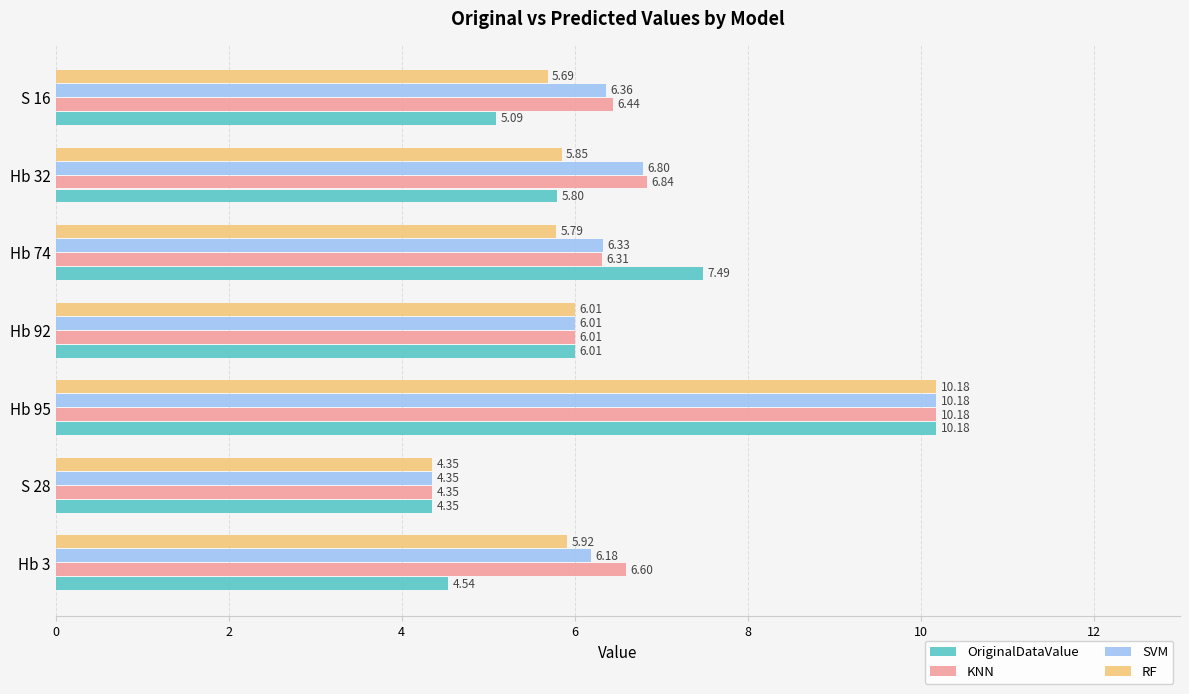

What is the average value of the SVM series?

6.6